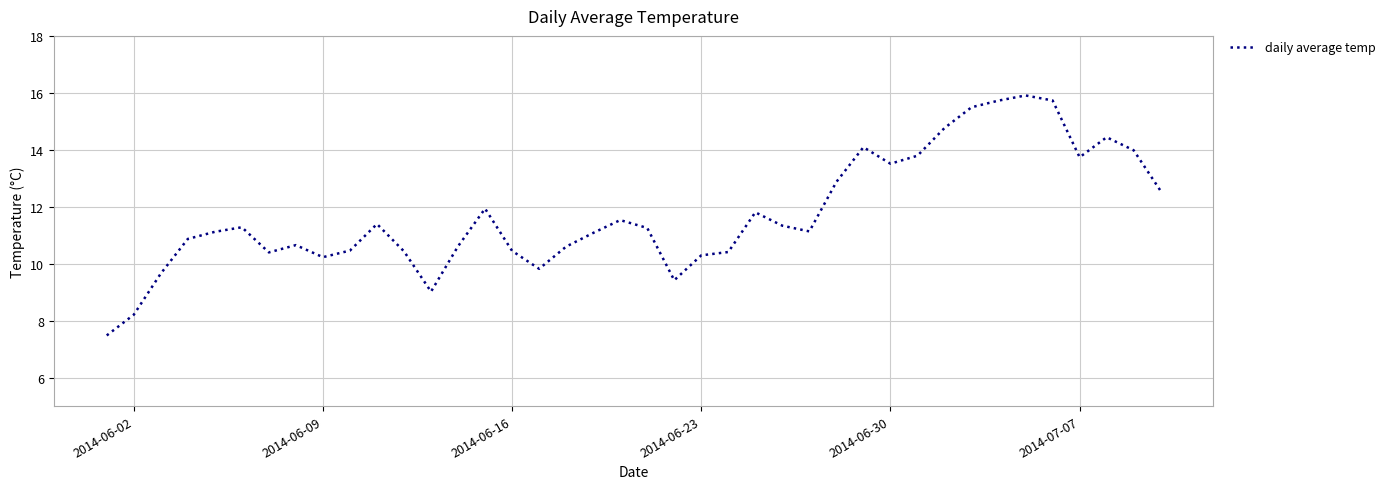

What is the greatest value displayed?

15.9